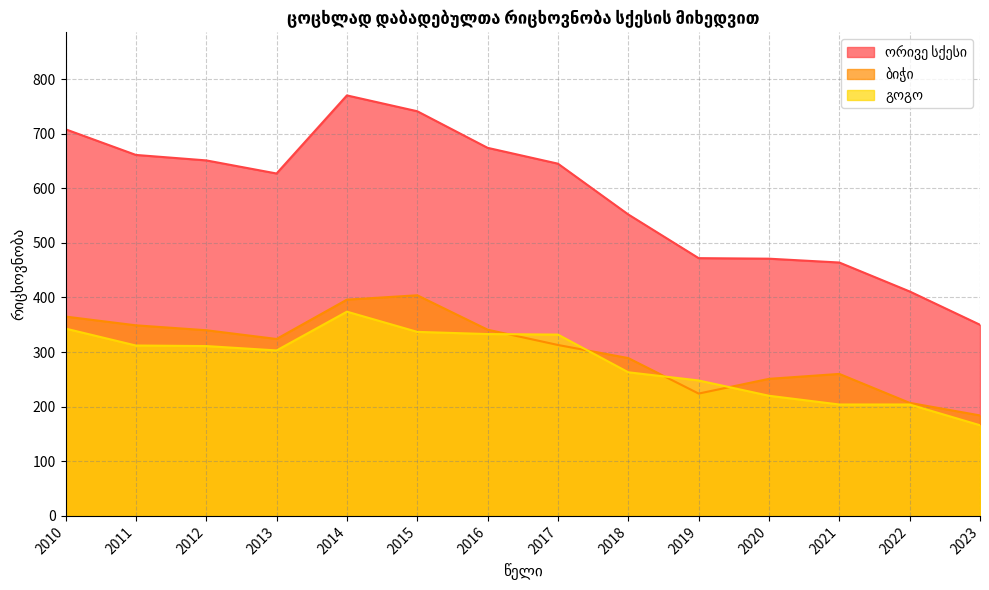

The გოგო series shows 333 at 2016. True or false?

True